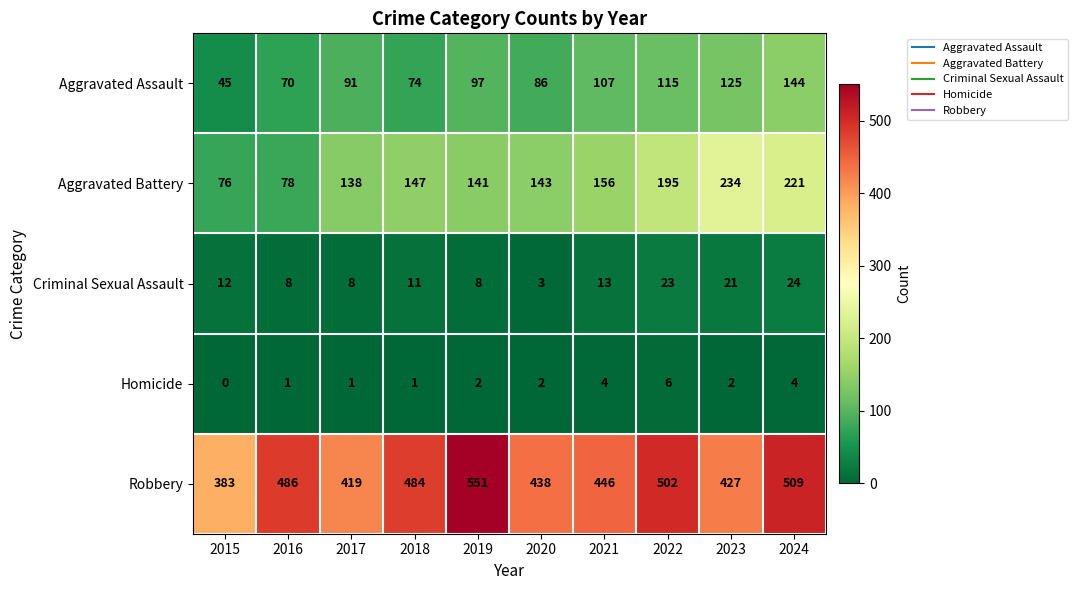

At which category does the chart reach its peak across all series?

2019